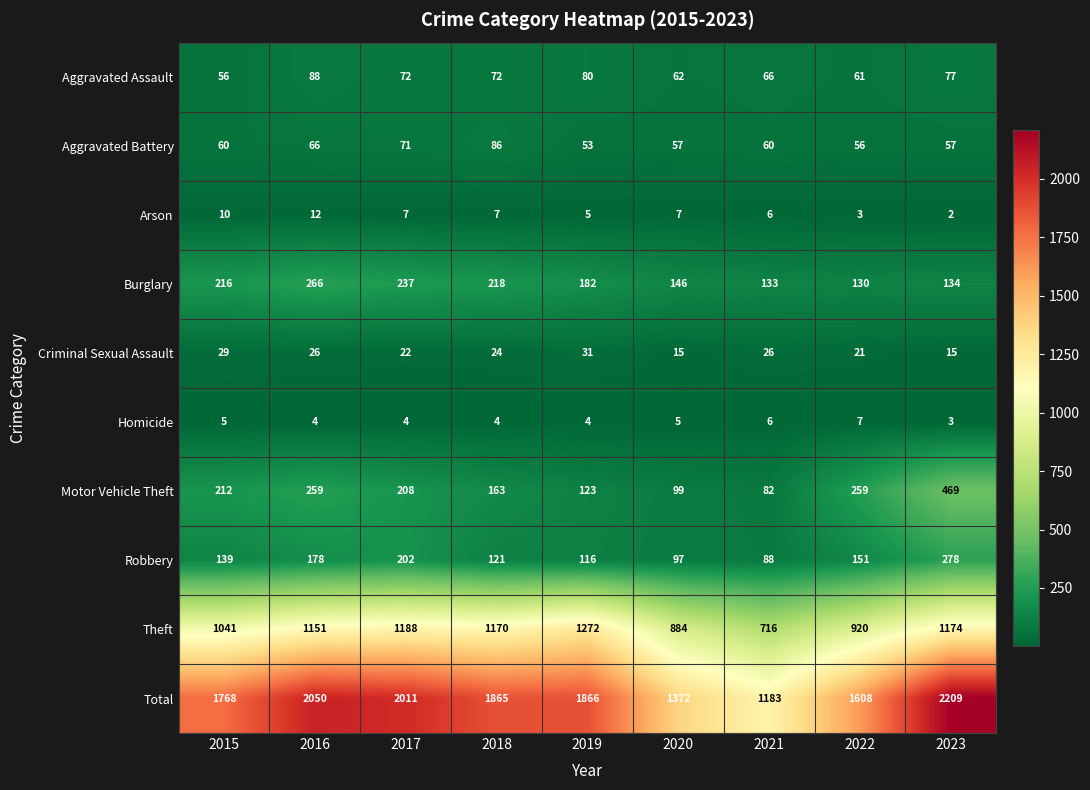

At which category is the sum across all series the highest?

2023